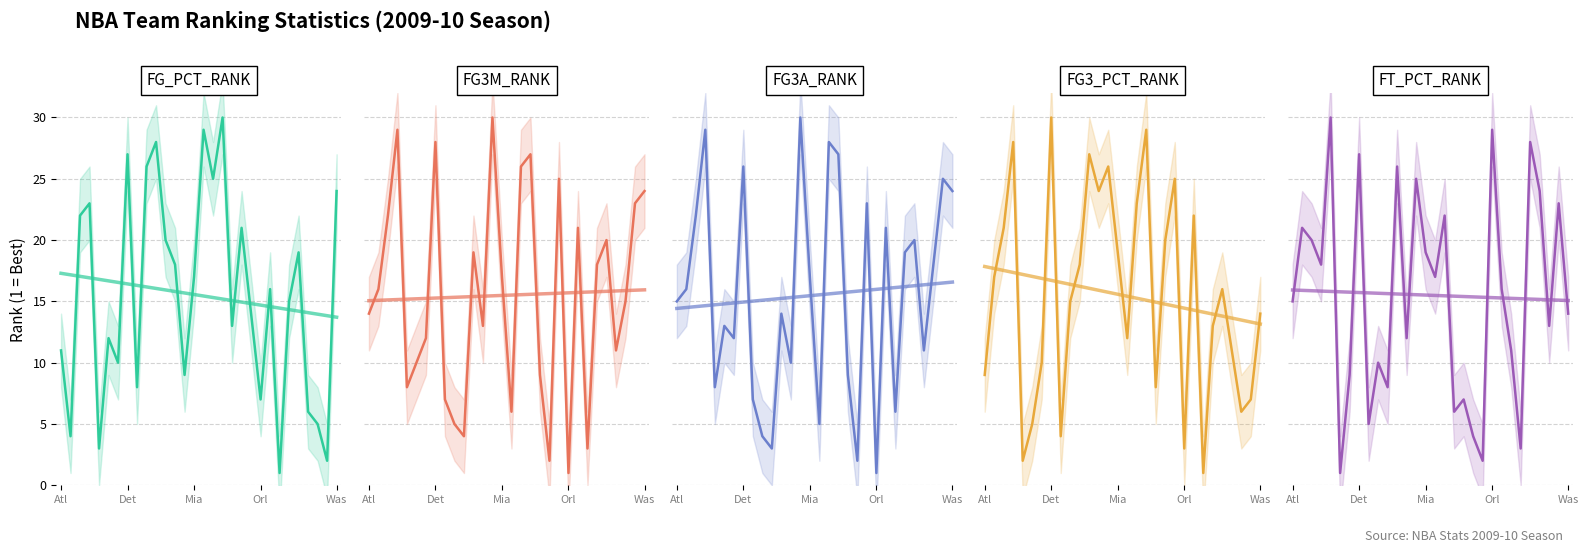

At which category is the sum across all series the highest?

Det